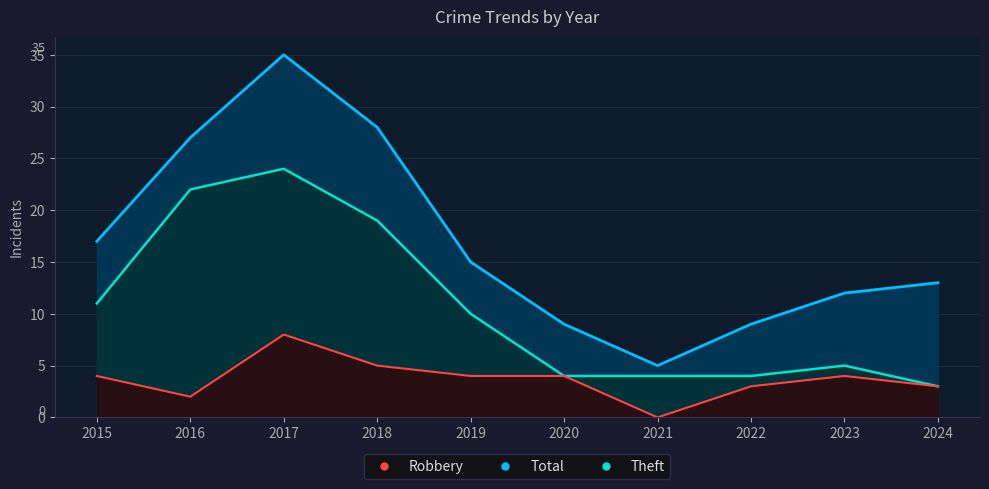

At which category does Total reach its first local valley?

2021